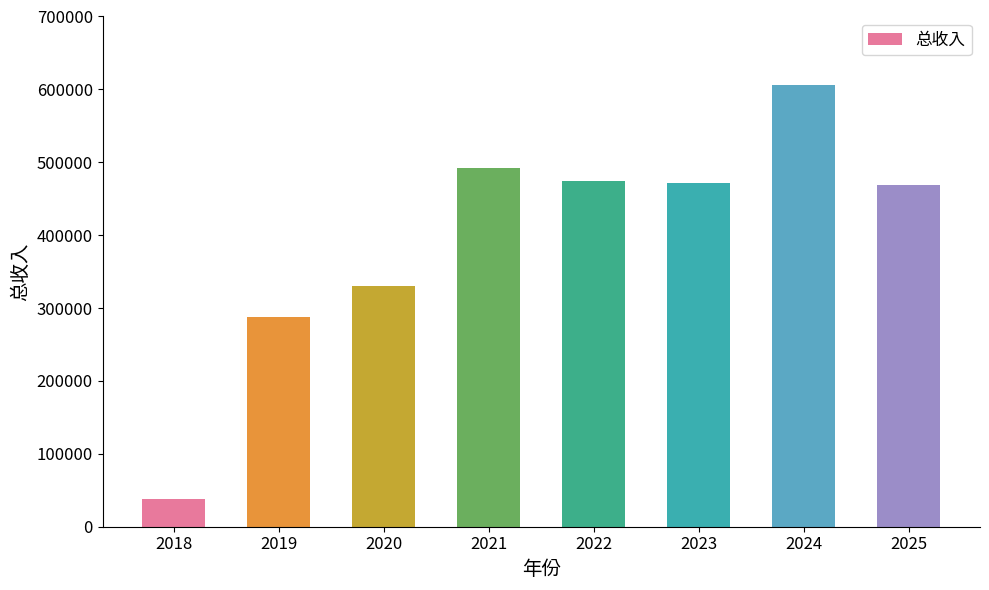

What is the value of the 1st bar from the left?

37577.8